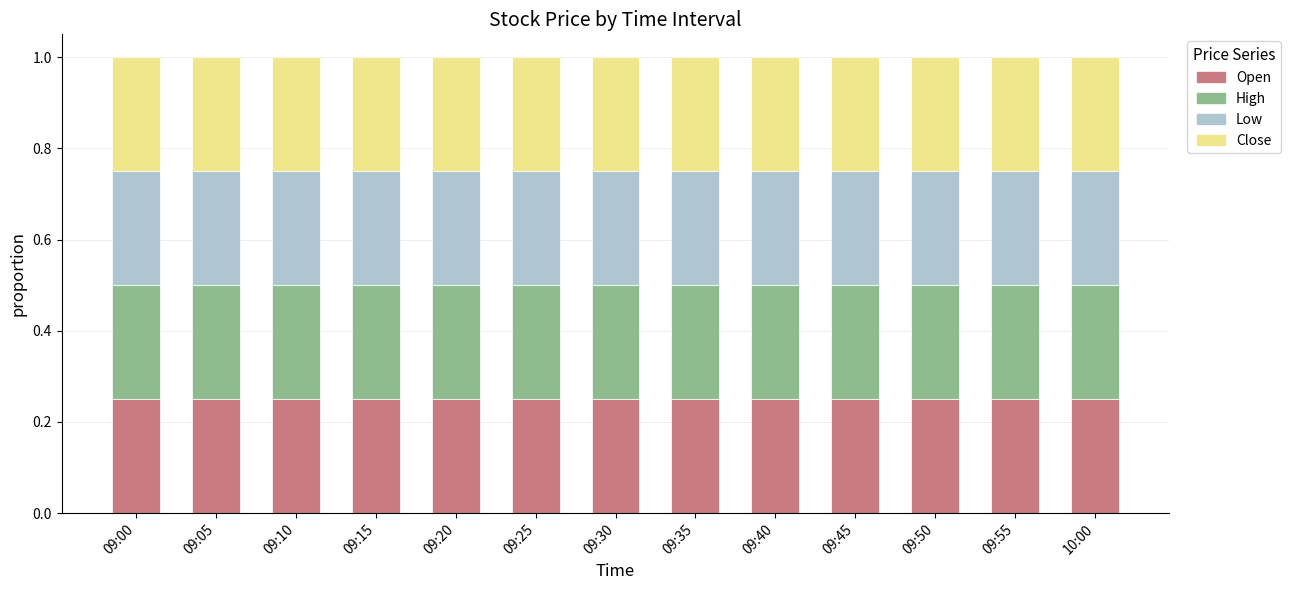

What is the total value across all series at 09:25?

1.0